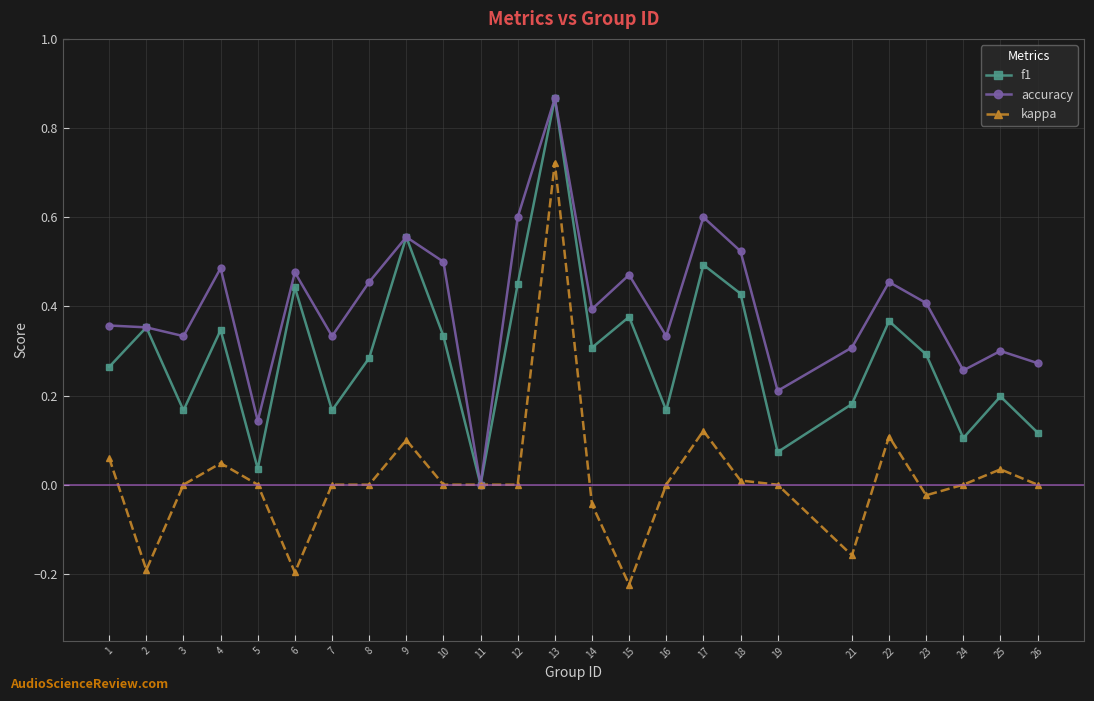

Where is the first local minimum for kappa?

2